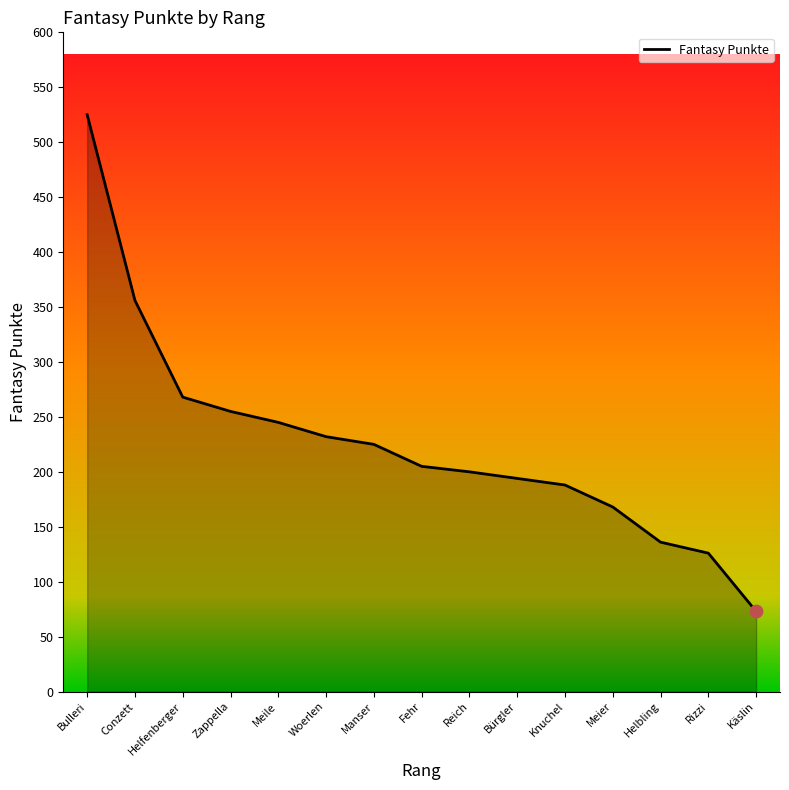

What is the change in value from Manser to Fehr?

-20